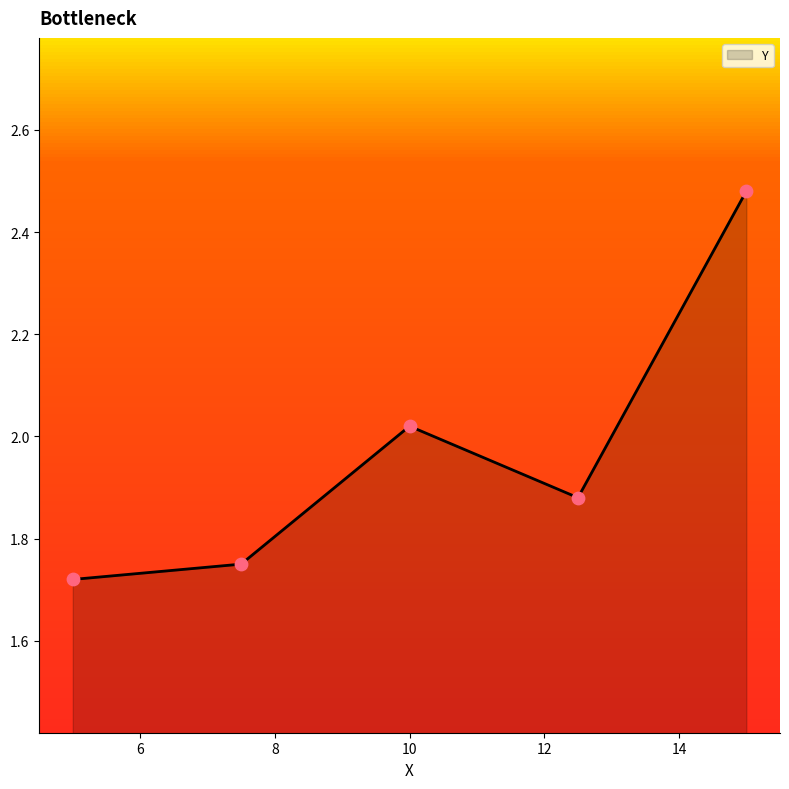

What is the difference between the second highest and minimum values?

0.3